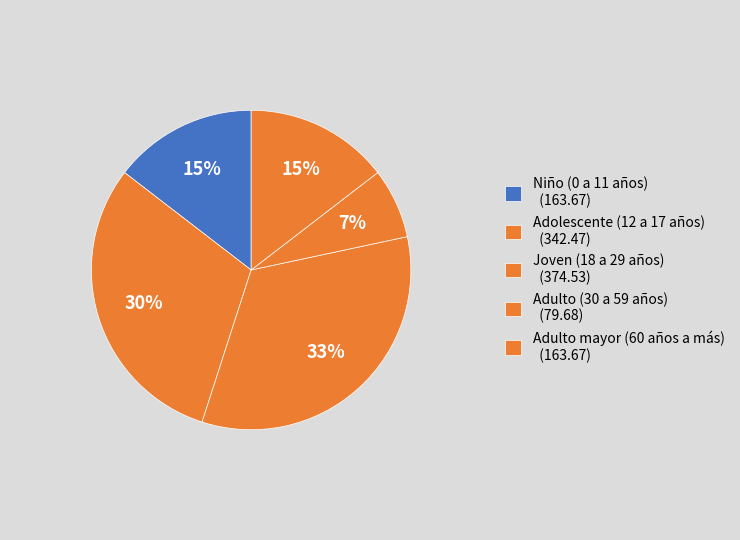

Count the number of slices in the pie.

5